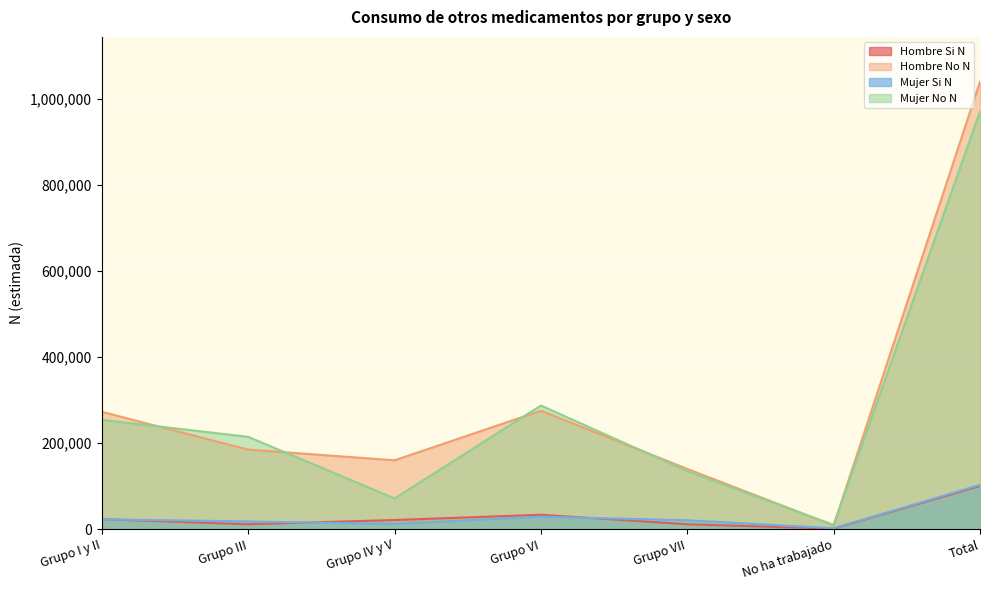

Reading right to left, extract all data points from this chart.

Hombre Si N: Total=100087	No ha trabajado=951	Grupo VII=11026	Grupo VI=33196	Grupo IV y V=20989	Grupo III=11011	Grupo I y II=22913
Hombre No N: Total=1040752	No ha trabajado=8397	Grupo VII=139867	Grupo VI=275237	Grupo IV y V=159882	Grupo III=184761	Grupo I y II=272610
Mujer Si N: Total=102787	No ha trabajado=1842	Grupo VII=20406	Grupo VI=28652	Grupo IV y V=11621	Grupo III=17606	Grupo I y II=22661
Mujer No N: Total=971158	No ha trabajado=9592	Grupo VII=134662	Grupo VI=287311	Grupo IV y V=71179	Grupo III=214373	Grupo I y II=254039